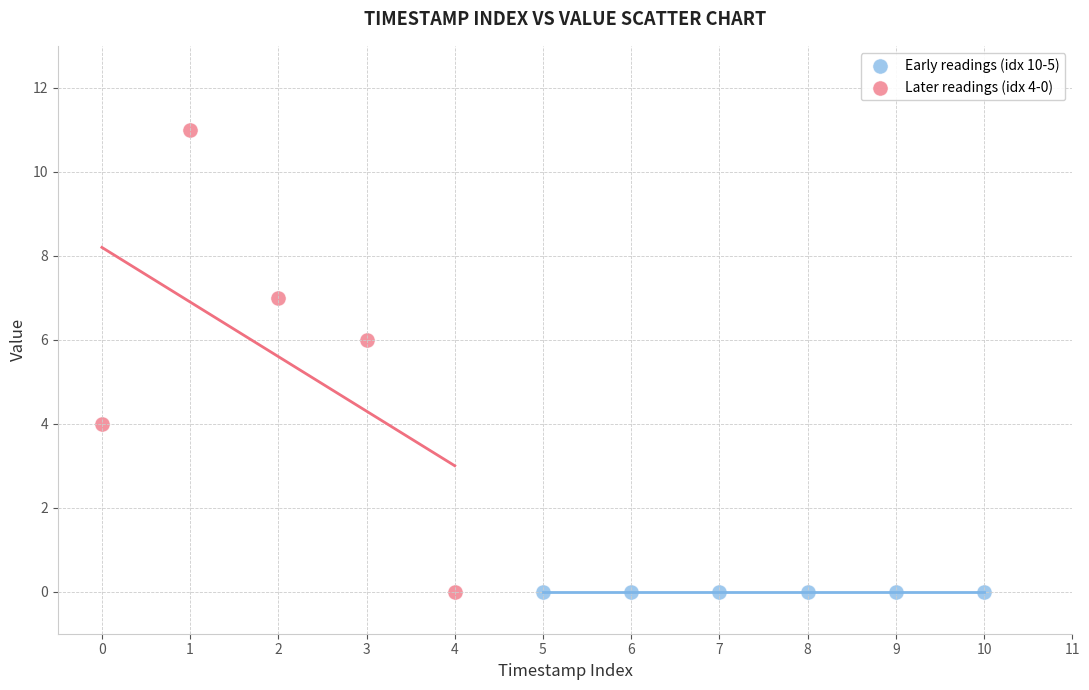

Which series reaches the maximum Y coordinate?

Later readings (idx 4-0)